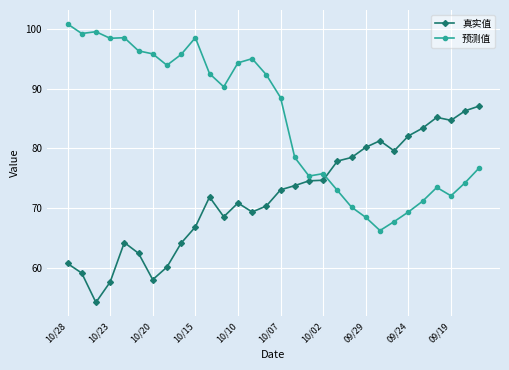

Which series has the largest total across all categories?

预测值